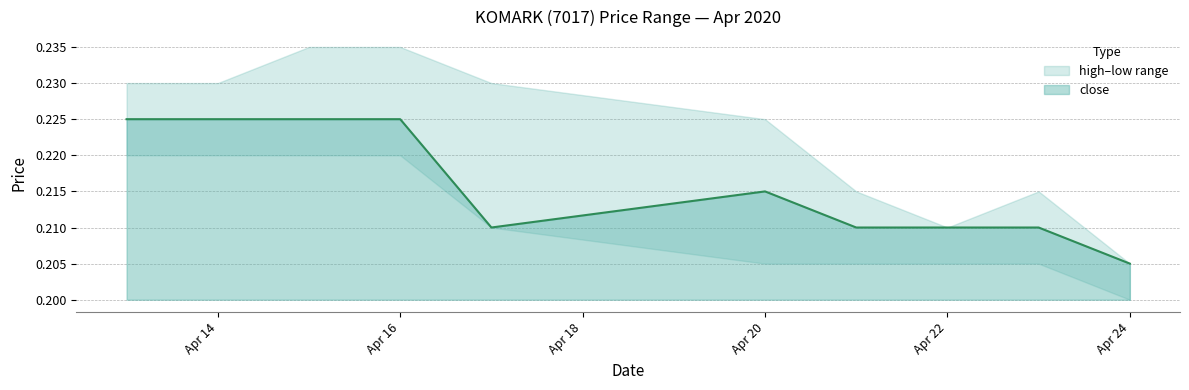

True or false: close and low intersect in this chart.

False